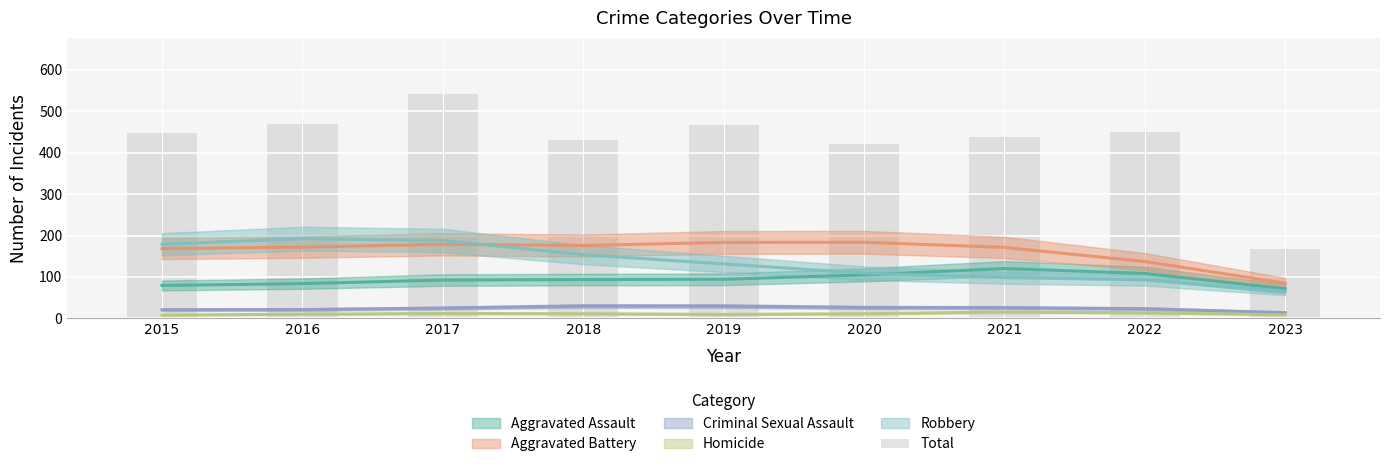

What is the greatest value displayed?

542